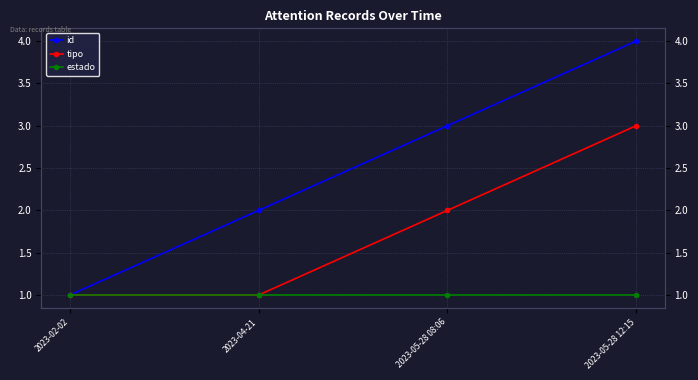

The value of estado at 2023-04-21 is 1. True or false?

False